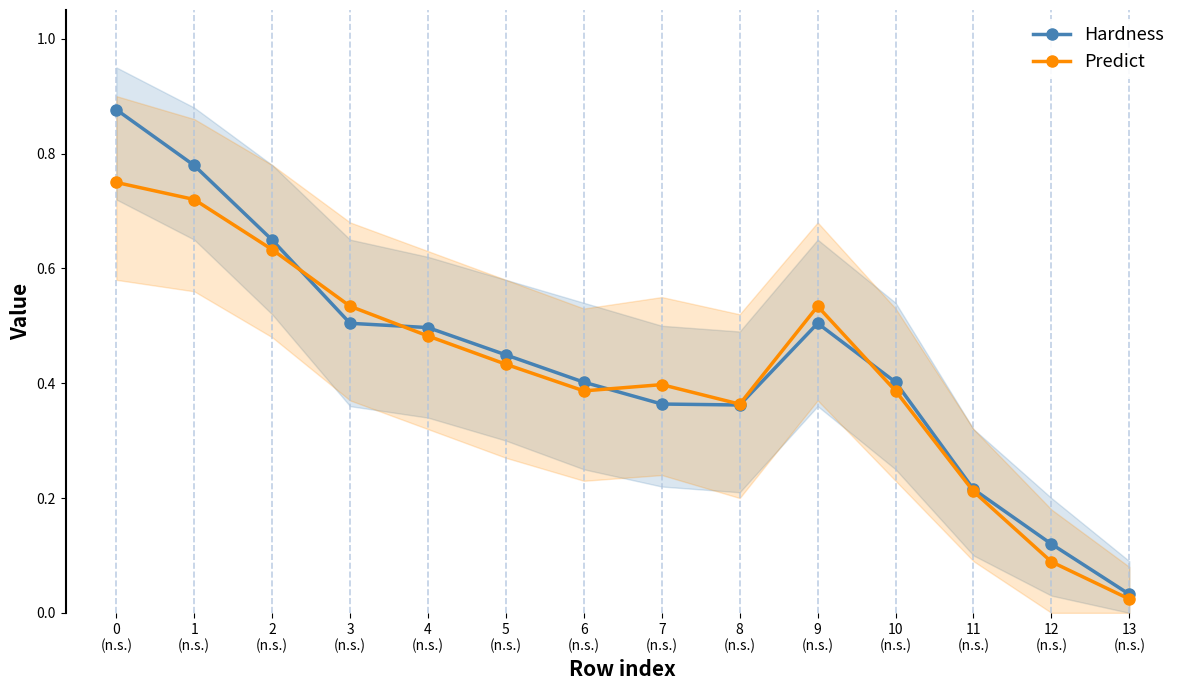

True or false: Predict and Hardness intersect in this chart.

True